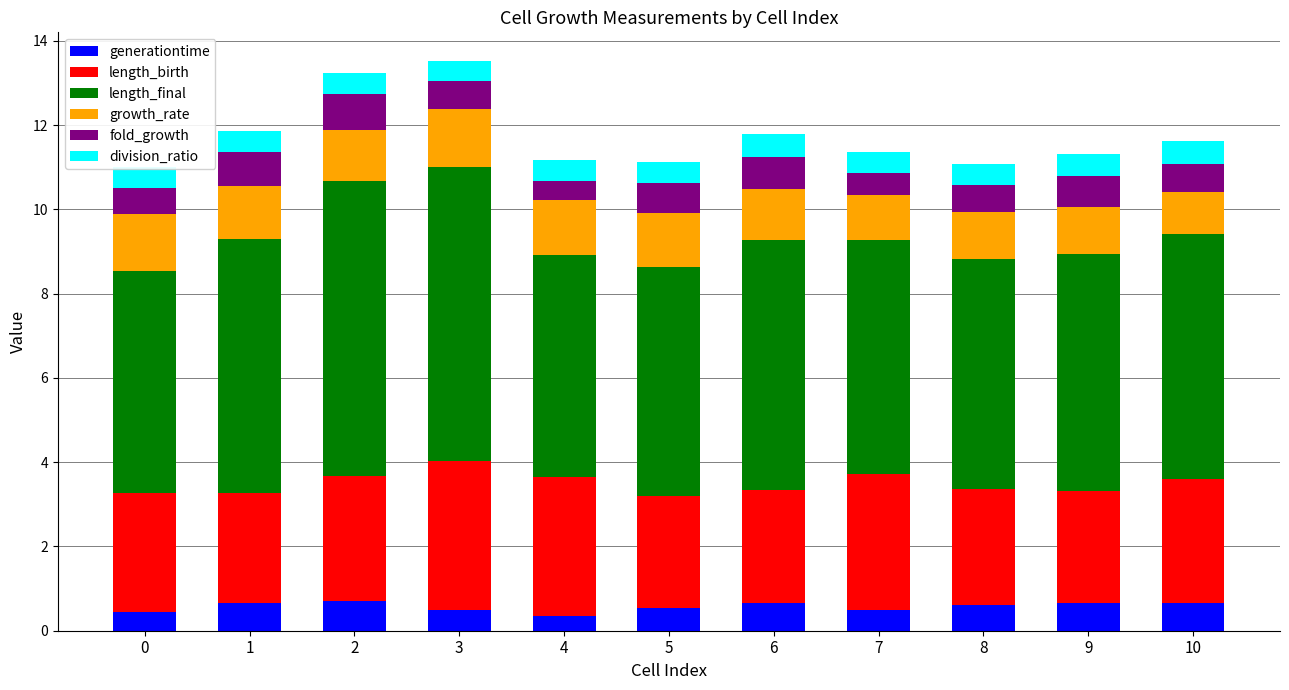

What is the average value of the generationtime series?

0.6